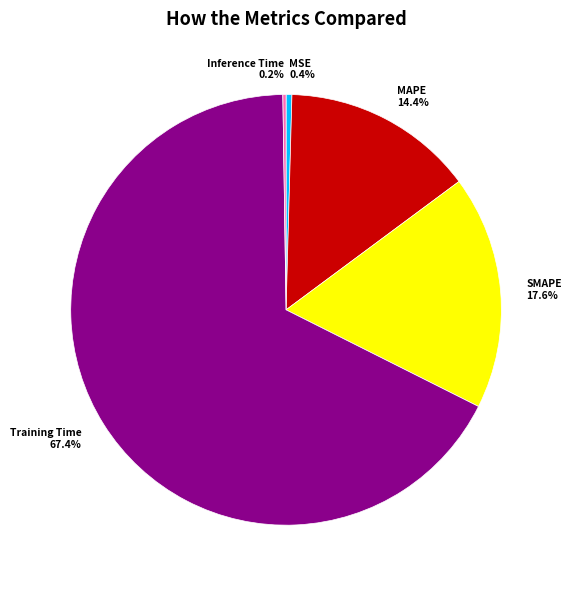

Does any single category account for the majority?

Yes